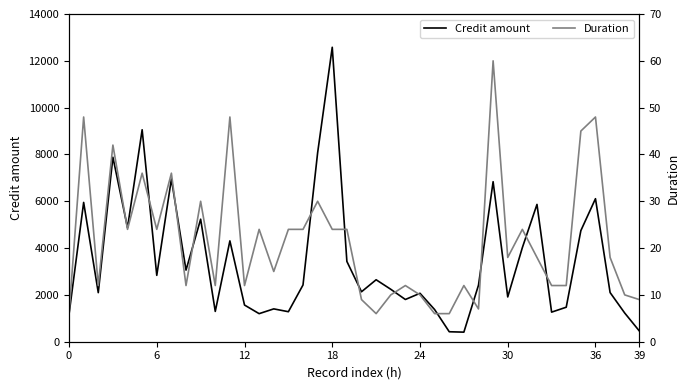

What is the lowest value of the Credit amount series?

409